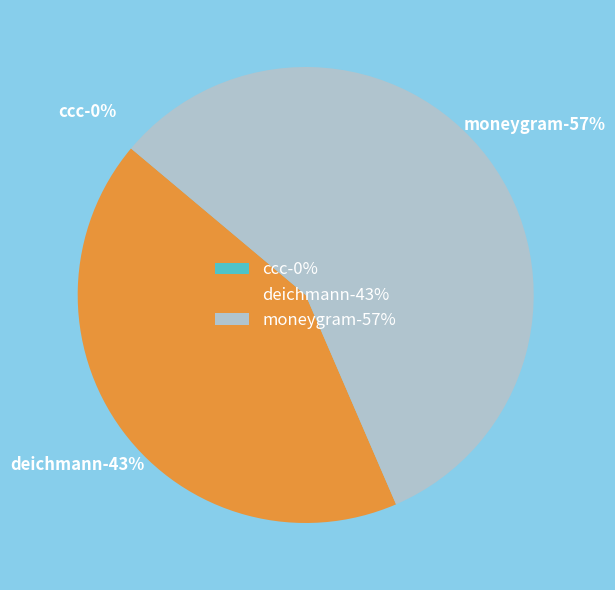

How many segments does this pie chart have?

3